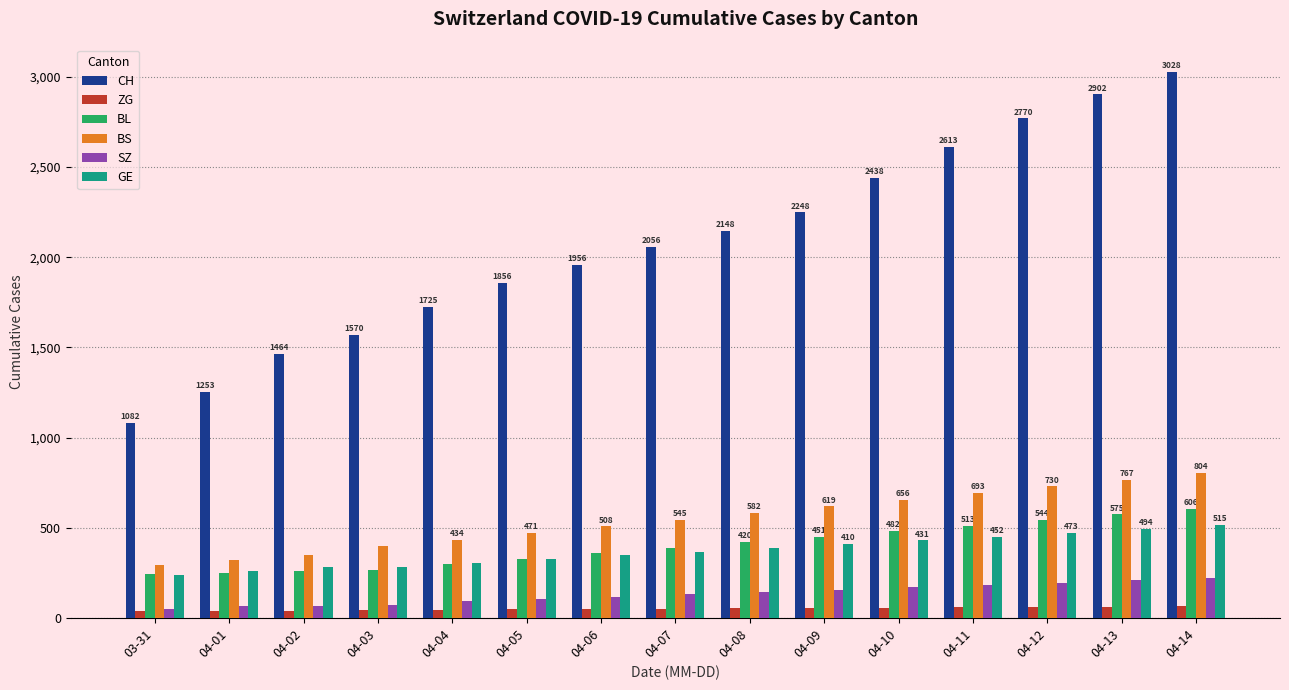

What is the smallest value displayed?

39